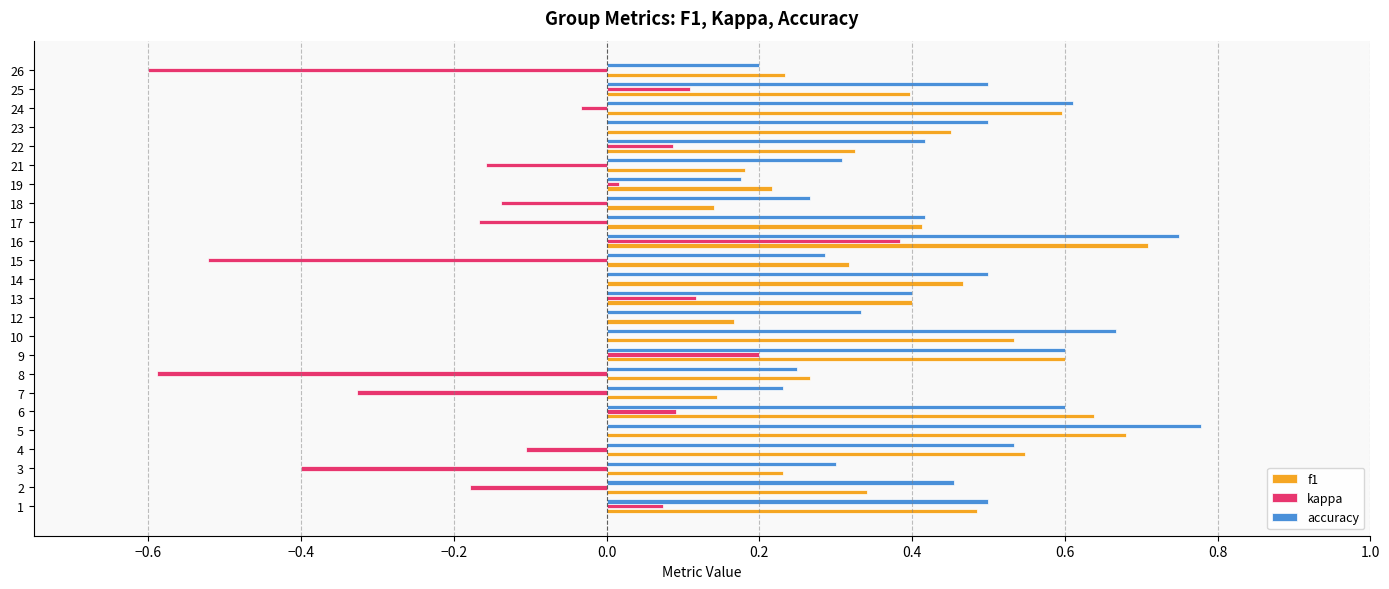

What is the approximate value of f1 at 17?

0.4